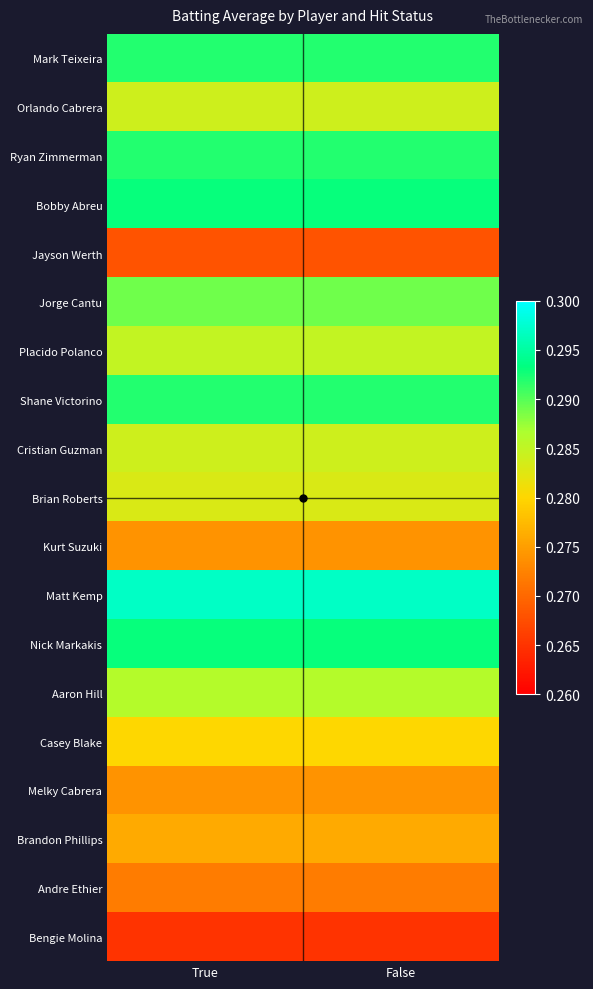

Reading right to left, extract all data points from this chart.

Mark Teixeira: False=0.3	True=0.3
Orlando Cabrera: False=0.3	True=0.3
Ryan Zimmerman: False=0.3	True=0.3
Bobby Abreu: False=0.3	True=0.3
Jayson Werth: False=0.3	True=0.3
Jorge Cantu: False=0.3	True=0.3
Placido Polanco: False=0.3	True=0.3
Shane Victorino: False=0.3	True=0.3
Cristian Guzman: False=0.3	True=0.3
Brian Roberts: False=0.3	True=0.3
Kurt Suzuki: False=0.3	True=0.3
Matt Kemp: False=0.3	True=0.3
Nick Markakis: False=0.3	True=0.3
Aaron Hill: False=0.3	True=0.3
Casey Blake: False=0.3	True=0.3
Melky Cabrera: False=0.3	True=0.3
Brandon Phillips: False=0.3	True=0.3
Andre Ethier: False=0.3	True=0.3
Bengie Molina: False=0.3	True=0.3